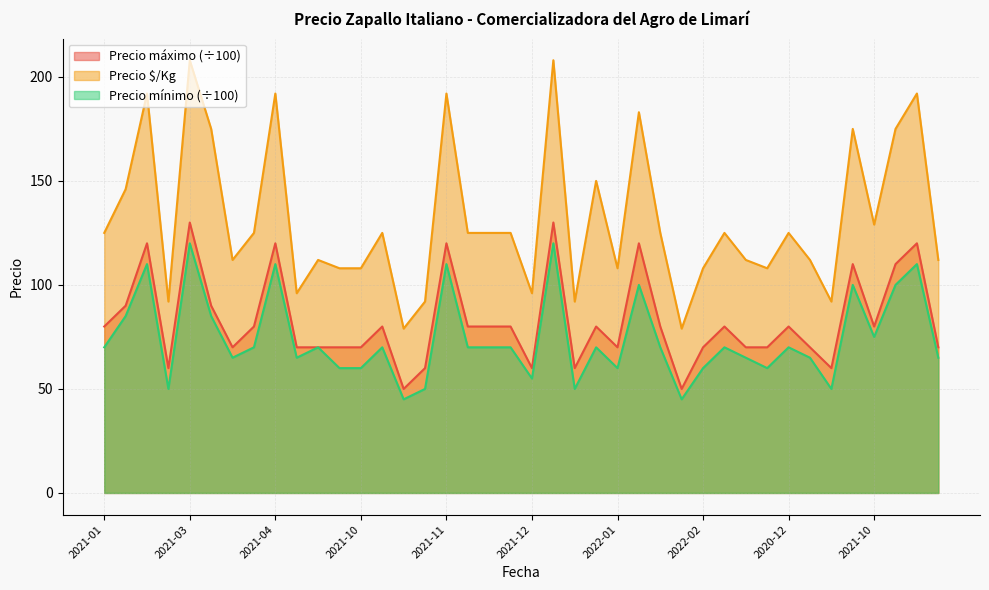

What is the value of the Precio máximo point at the 20th from the left?

80